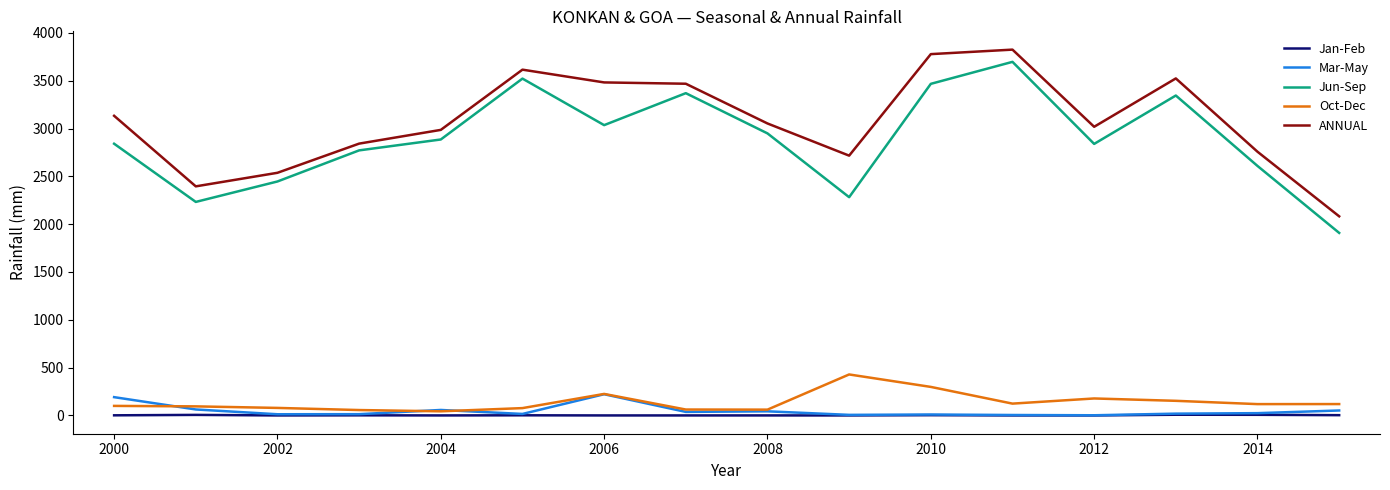

True or false: Jan-Feb and Jun-Sep cross at least once.

False